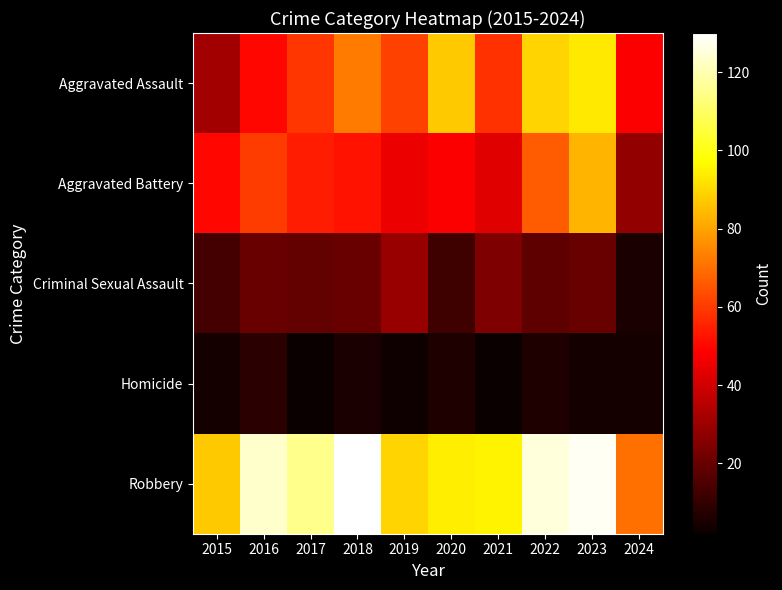

Reading left to right, what are all the values shown in this chart?

Aggravated Assault: 2015=31	2016=50	2017=59	2018=72	2019=61	2020=87	2021=58	2022=89	2023=93	2024=48
Aggravated Battery: 2015=50	2016=60	2017=54	2018=52	2019=45	2020=48	2021=43	2022=66	2023=83	2024=28
Criminal Sexual Assault: 2015=13	2016=20	2017=19	2018=20	2019=29	2020=12	2021=24	2022=18	2023=20	2024=5
Homicide: 2015=4	2016=8	2017=2	2018=5	2019=3	2020=6	2021=2	2022=6	2023=4	2024=4
Robbery: 2015=87	2016=123	2017=115	2018=130	2019=89	2020=94	2021=95	2022=125	2023=128	2024=70